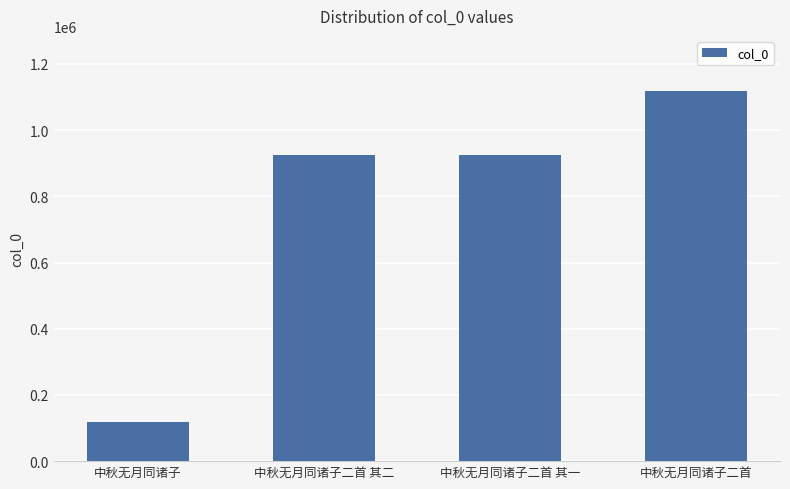

How many series are shown in this chart?

1